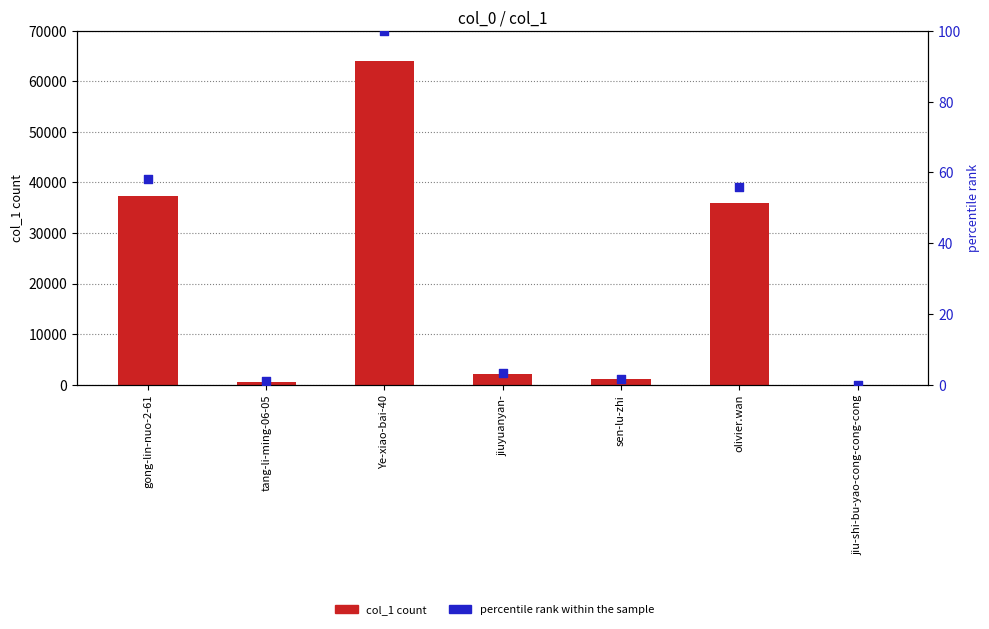

What is the total value across all series at tang-li-ming-06-05?

584.9